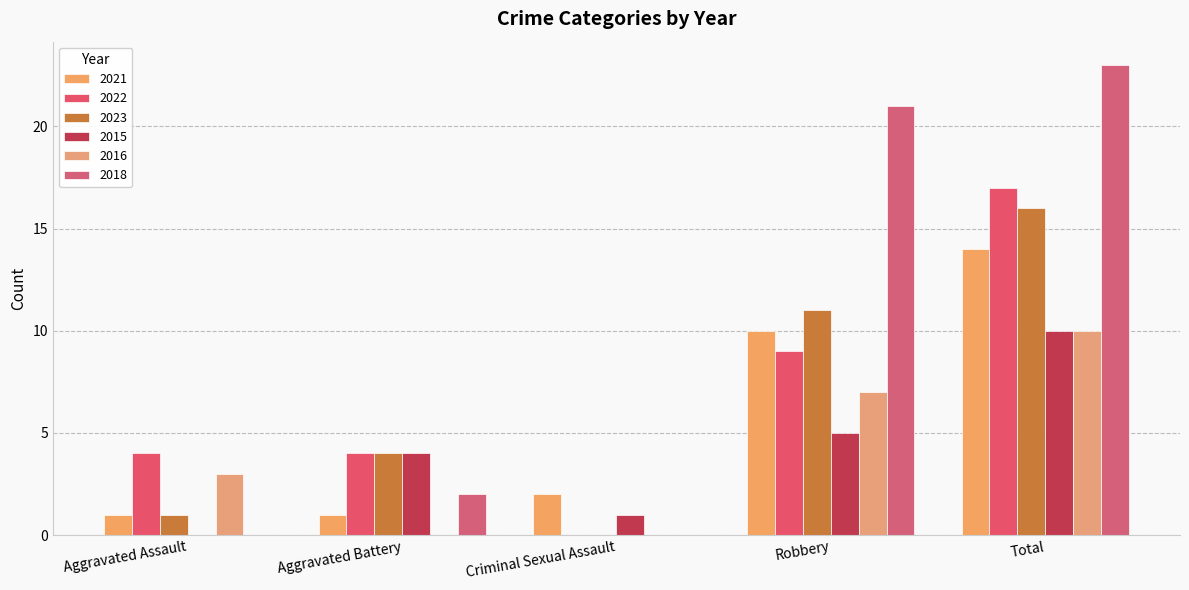

Reading left to right, transcribe all the data shown in this chart.

2021: Aggravated Assault=1	Aggravated Battery=1	Criminal Sexual Assault=2	Robbery=10	Total=14
2022: Aggravated Assault=4	Aggravated Battery=4	Criminal Sexual Assault=0	Robbery=9	Total=17
2023: Aggravated Assault=1	Aggravated Battery=4	Criminal Sexual Assault=0	Robbery=11	Total=16
2015: Aggravated Assault=0	Aggravated Battery=4	Criminal Sexual Assault=1	Robbery=5	Total=10
2016: Aggravated Assault=3	Aggravated Battery=0	Criminal Sexual Assault=0	Robbery=7	Total=10
2018: Aggravated Assault=0	Aggravated Battery=2	Criminal Sexual Assault=0	Robbery=21	Total=23